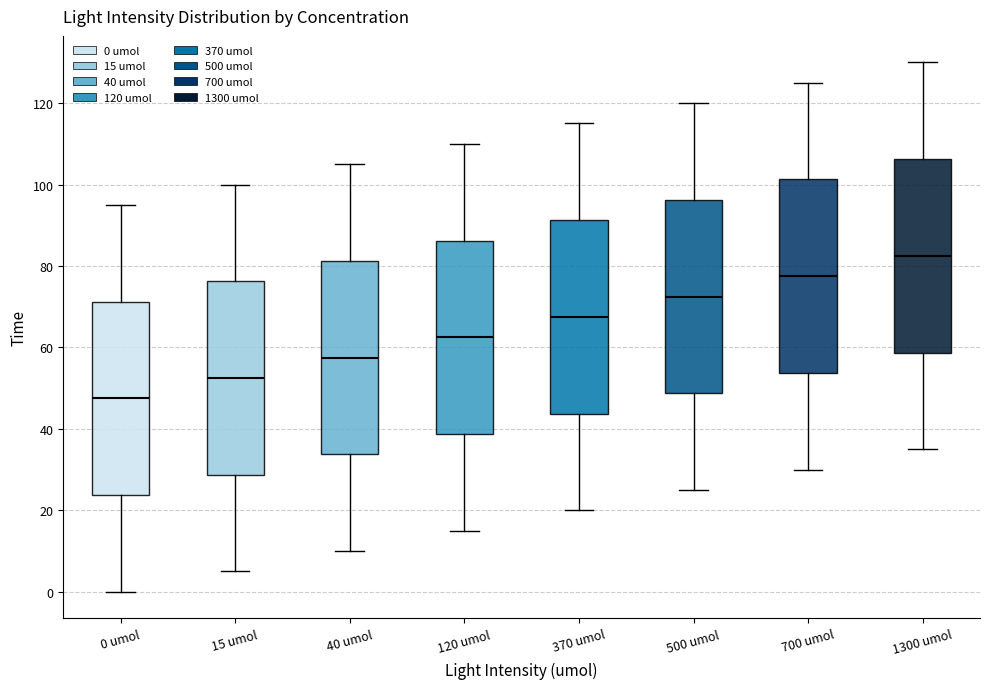

Reading left to right, read every box against the y-axis: the position of its median line, the range the box covers, and the ends of its whiskers. The values are not printed on the chart, so give them approximately, as read against the axis.

0 umol: median 48, box 24 to 72, whiskers 0 to 96
15 umol: median 52, box 28 to 76, whiskers 6 to 100
40 umol: median 58, box 34 to 82, whiskers 10 to 106
120 umol: median 62, box 38 to 86, whiskers 16 to 110
370 umol: median 68, box 44 to 92, whiskers 20 to 116
500 umol: median 72, box 48 to 96, whiskers 26 to 120
700 umol: median 78, box 54 to 102, whiskers 30 to 126
1300 umol: median 82, box 58 to 106, whiskers 36 to 130